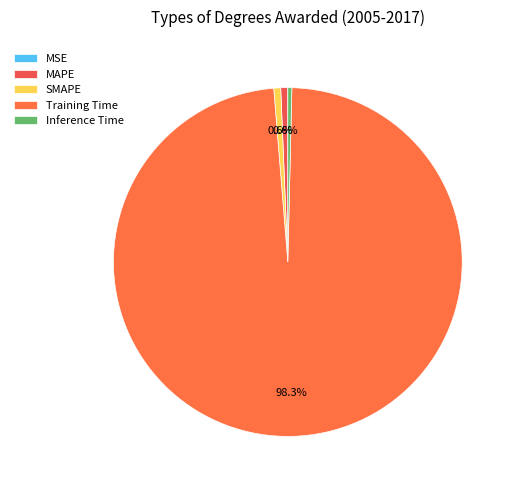

Which has a higher value, MAPE or MSE?

MAPE